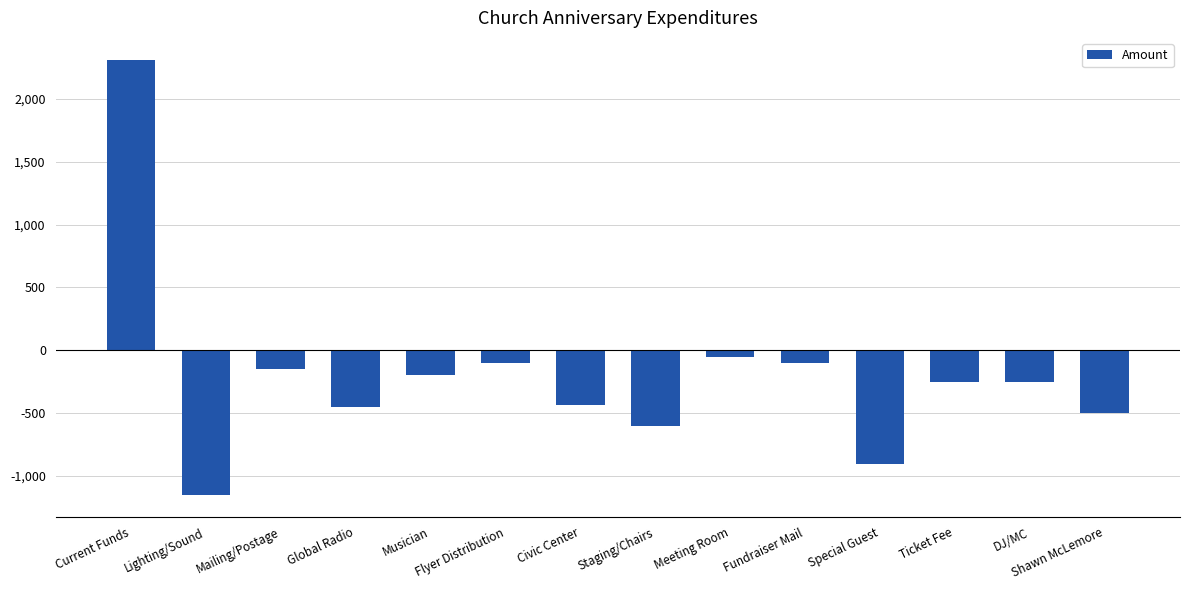

What is the difference between the maximum and second lowest values?

3211.5